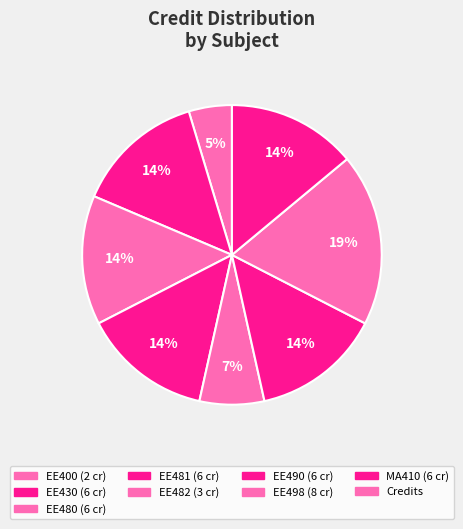

How many slices are in this pie chart?

8